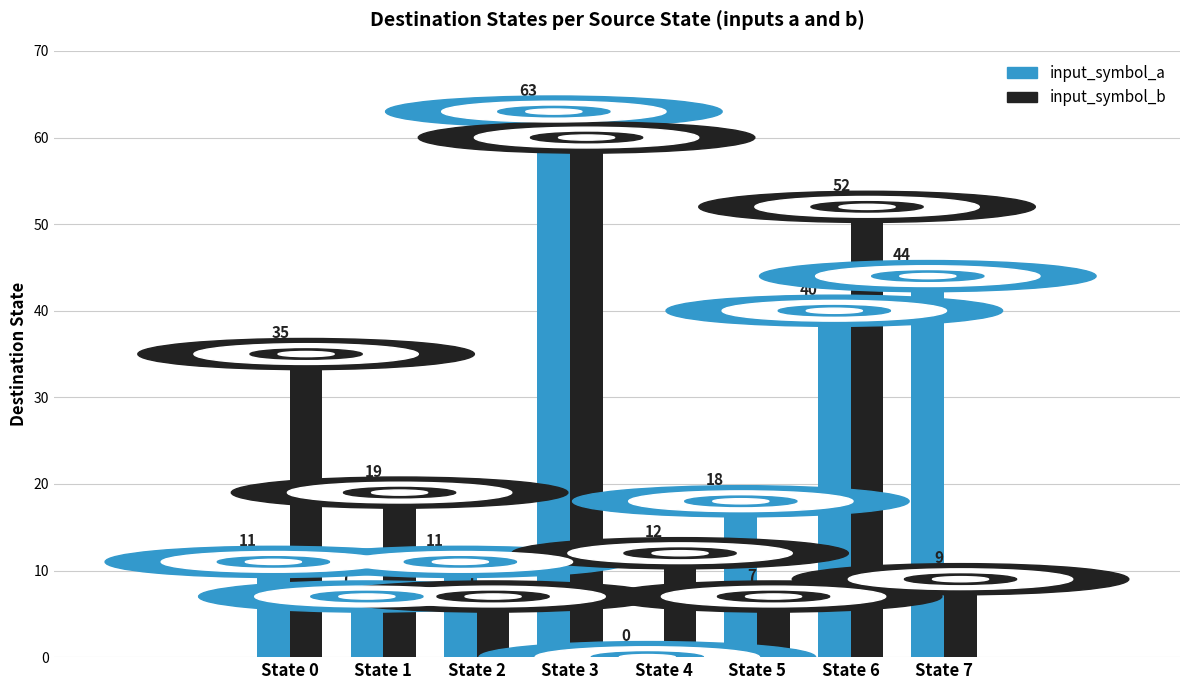

Count the number of data series in this chart.

2